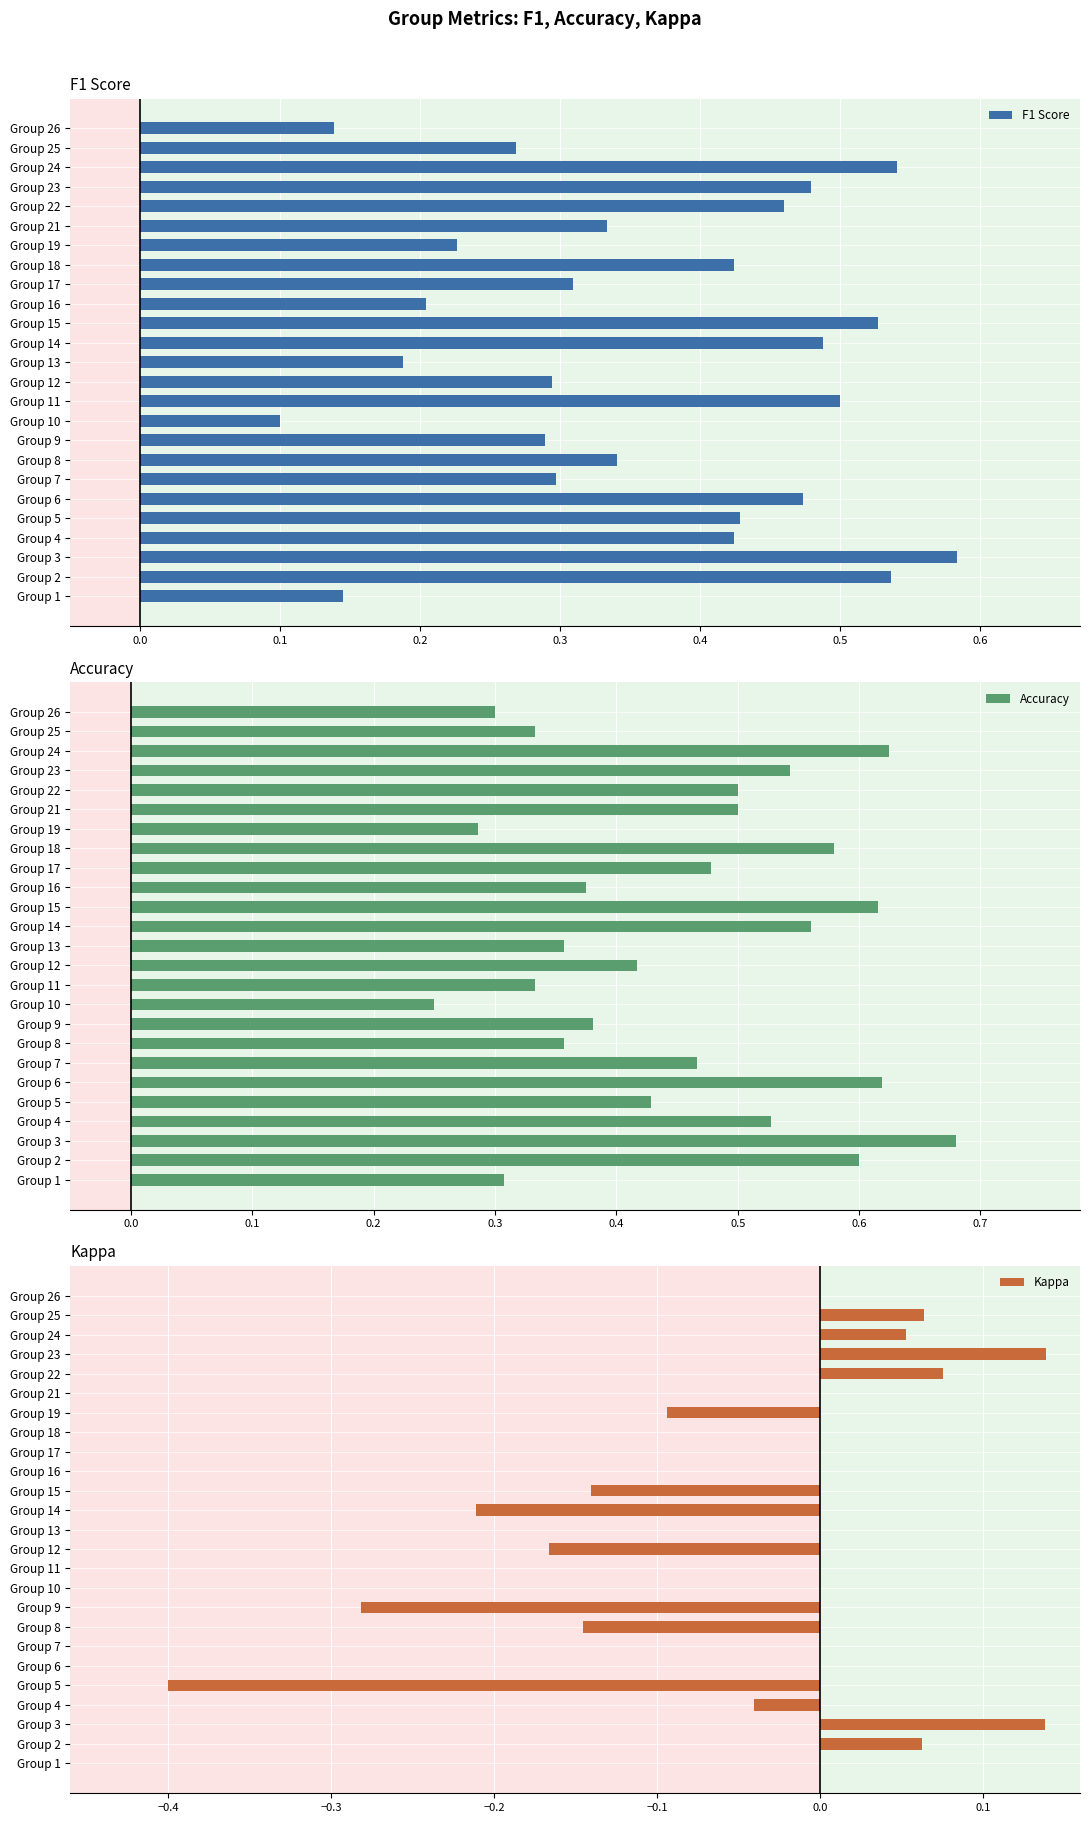

Which category has the highest value in the F1 Score series?

Group 3